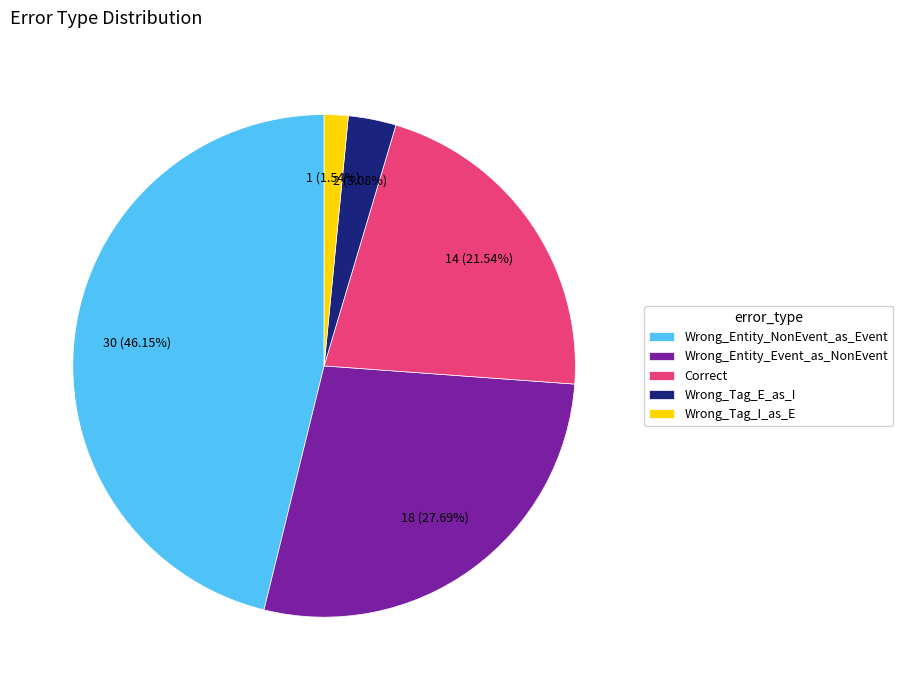

How many segments does this pie chart have?

5